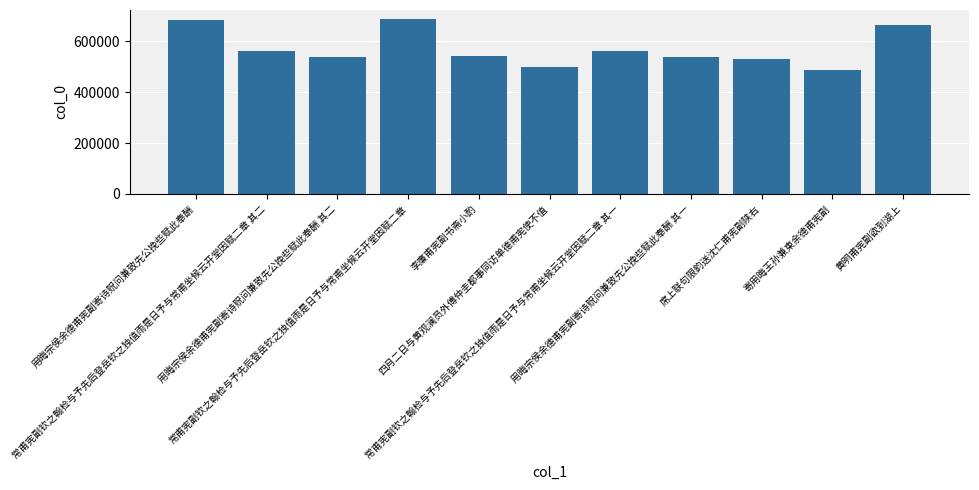

What position from the left is 用晦宗侯余德甫宪副寄诗贶问兼致先公挽些赋此奉酬 其二?

3